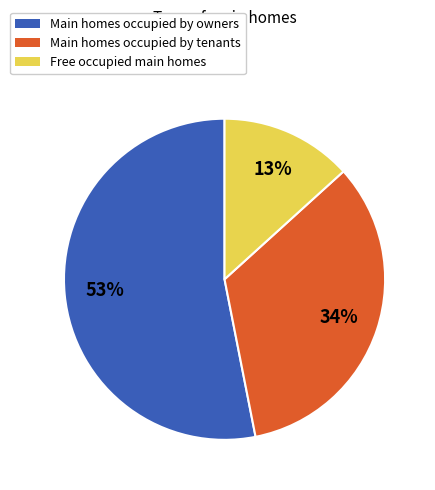

How many slices are in this pie chart?

3